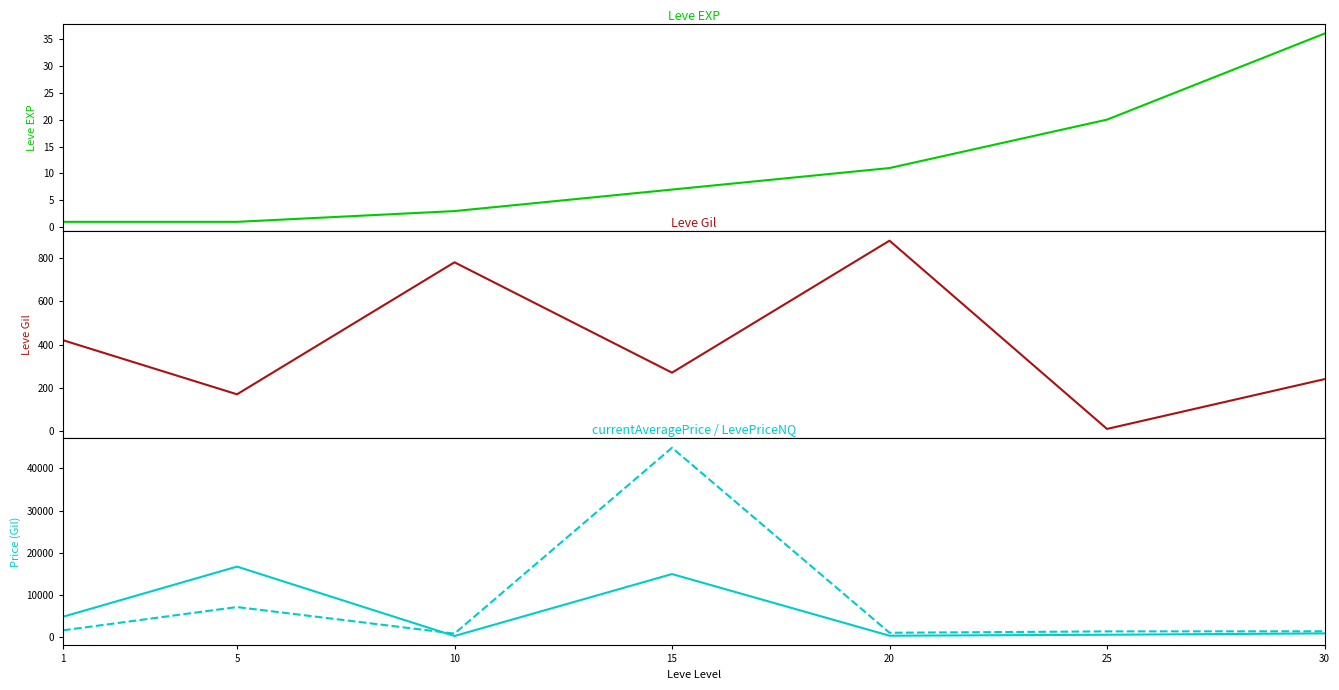

What is the total value across all series at 25?

1992.1